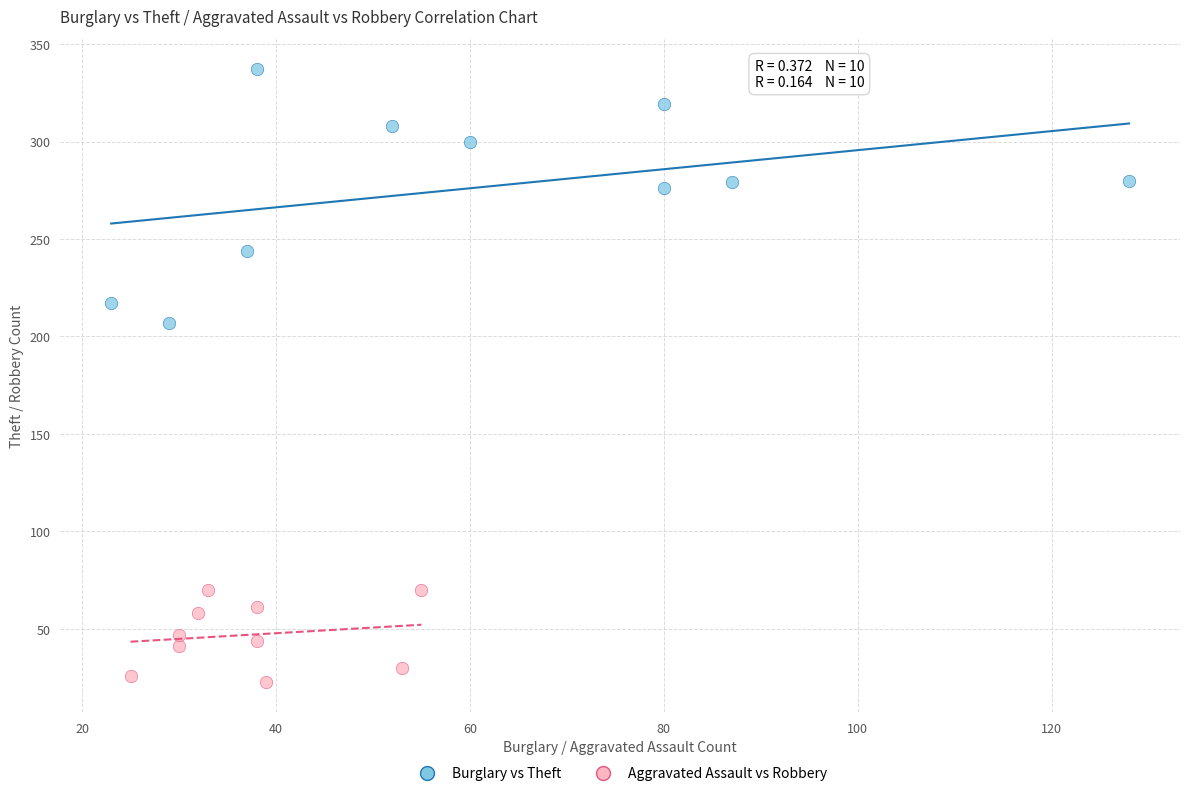

Which series has the widest spread of Y values?

Burglary vs Theft